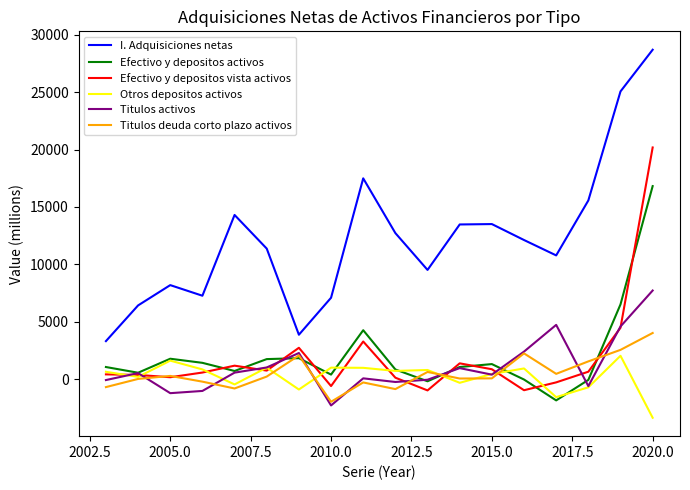

Which series has the largest total across all categories?

I. Adquisiciones netas